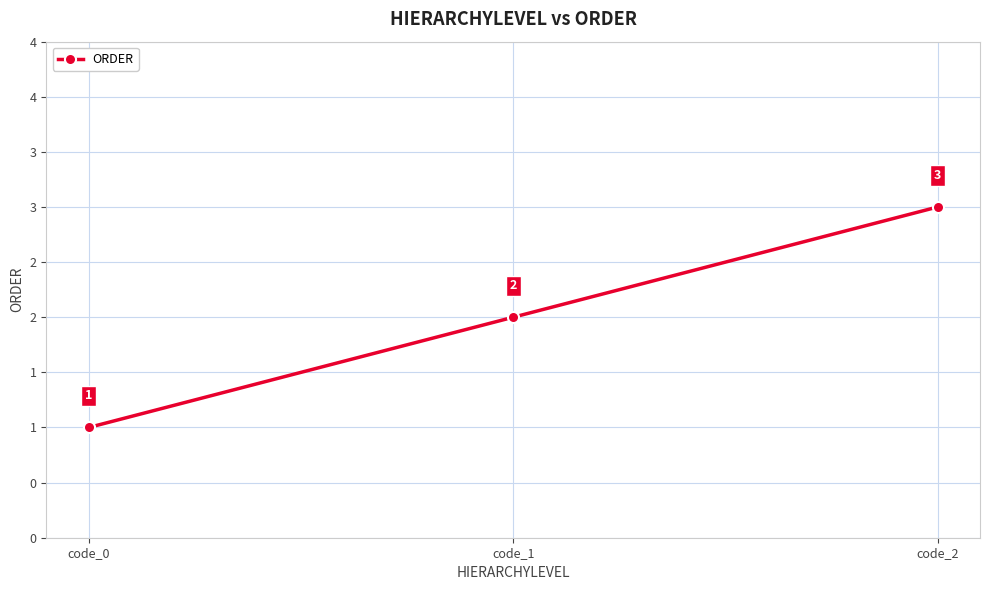

Rank the categories by value from lowest to highest.

code_0, code_1, code_2